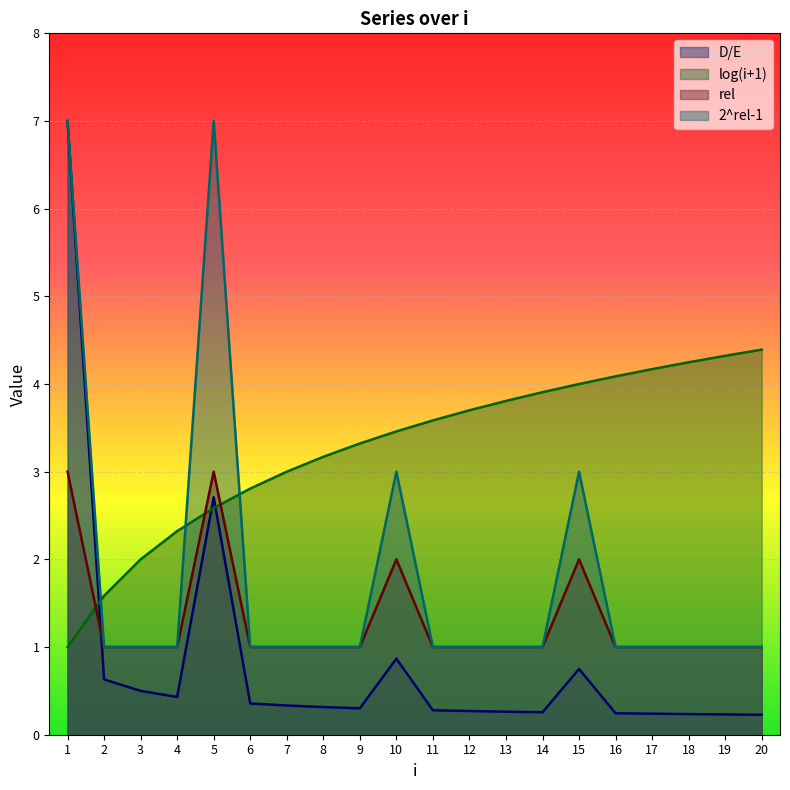

Which series has the largest total across all categories?

log(i+1)